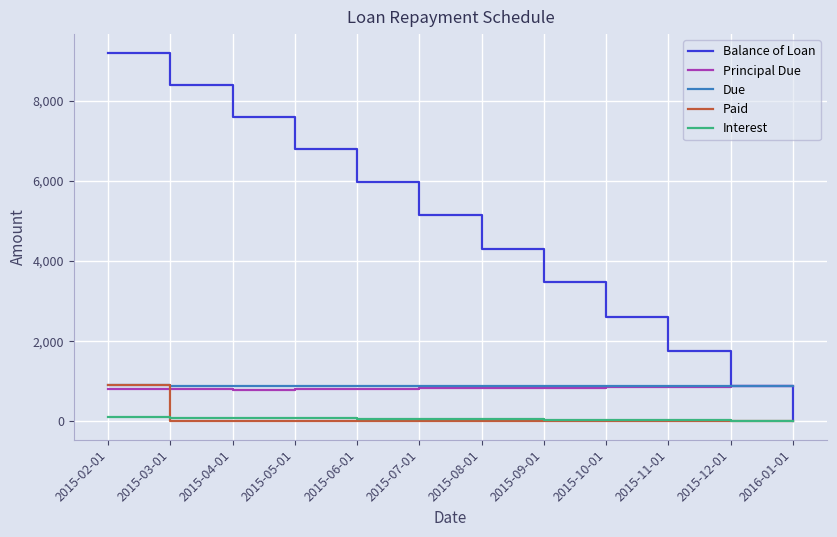

What is the lowest value of the Principal Due series?

793.9